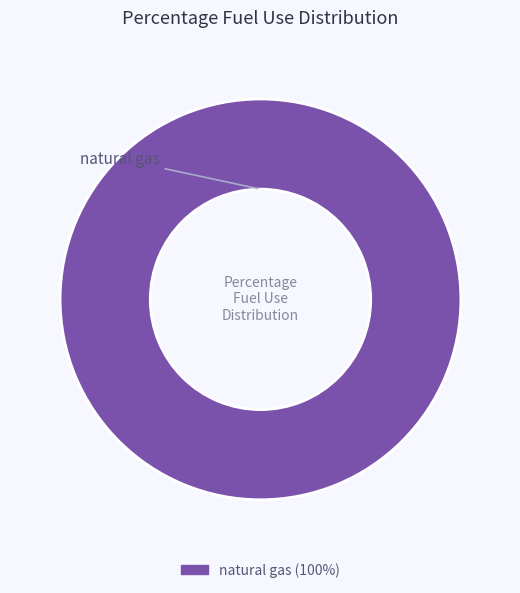

Is there a majority slice in this chart?

Yes